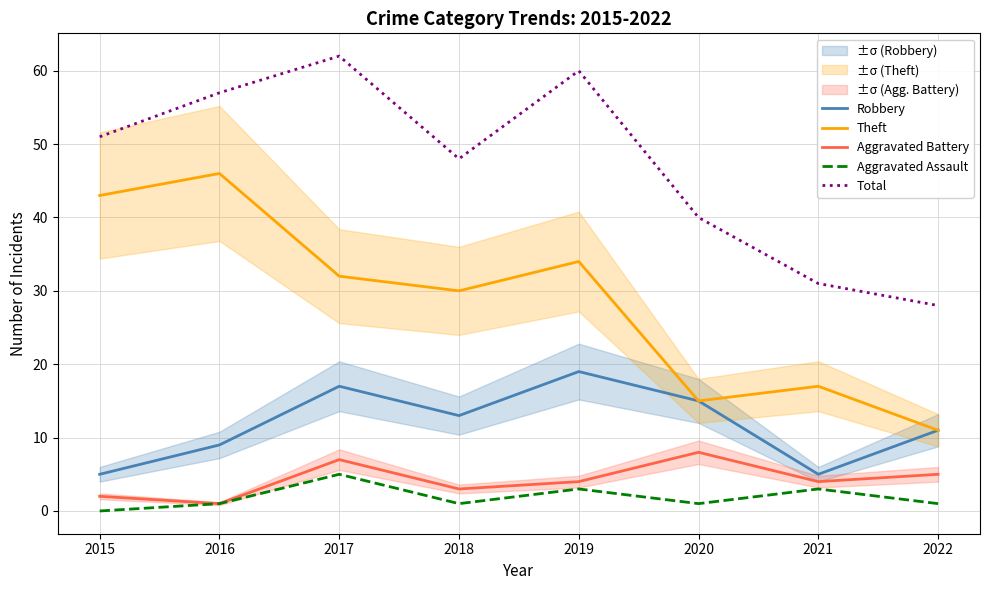

What is the value of the Theft point at the 7th from the left?

17